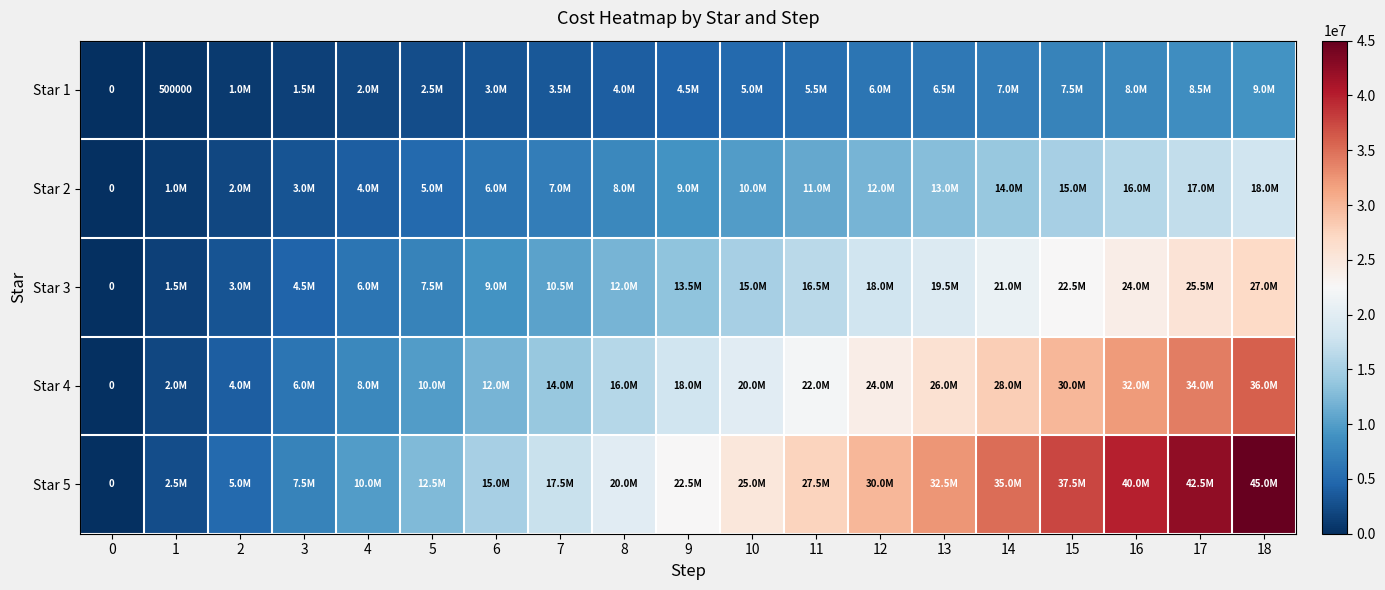

How many values in Star 4 are above zero?

18